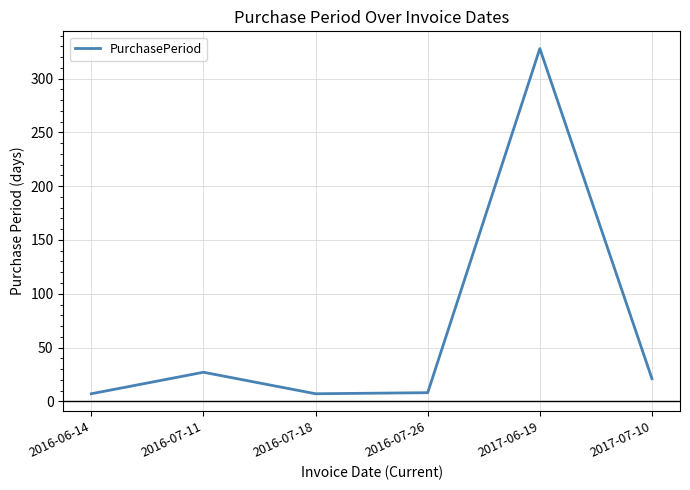

At which category does the chart reach its peak across all series?

2017-06-19